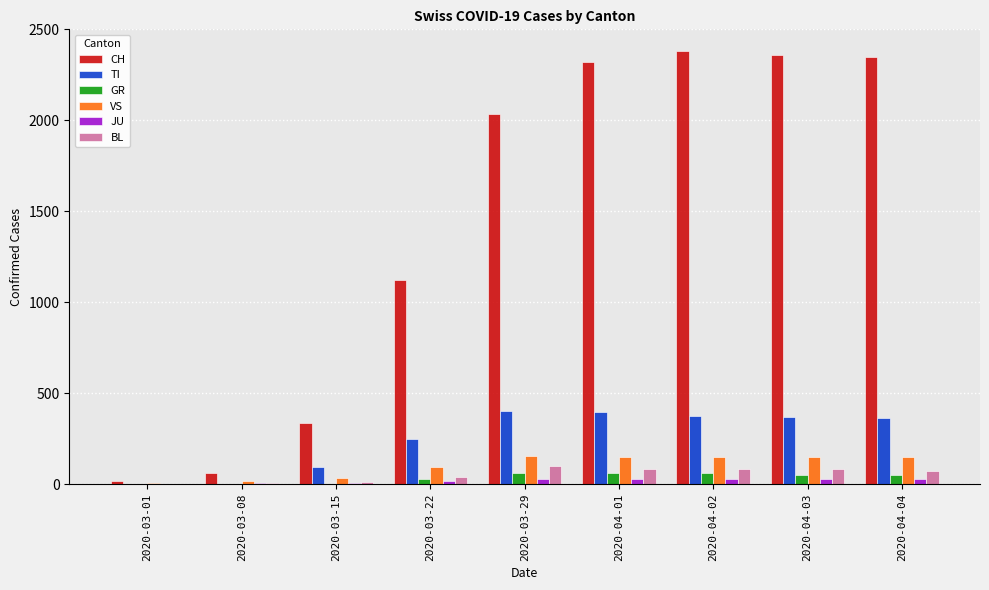

What is the spread (max minus min) of values at 2020-03-29?

2007